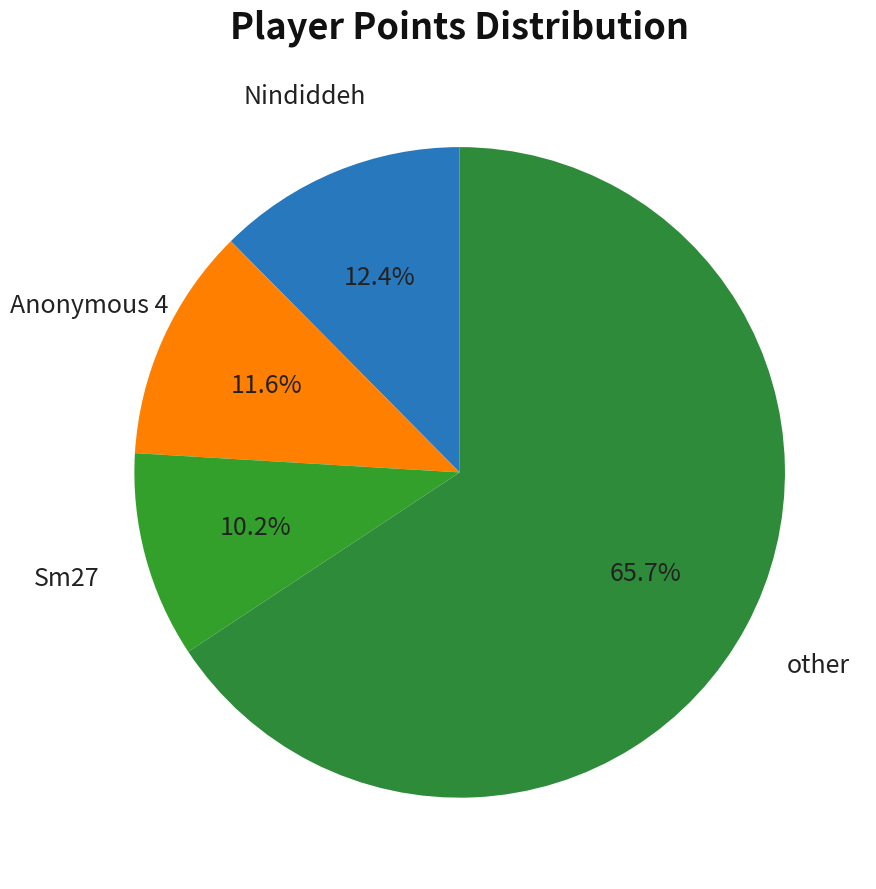

Combined, do other and Sm27 account for over 50%?

Yes